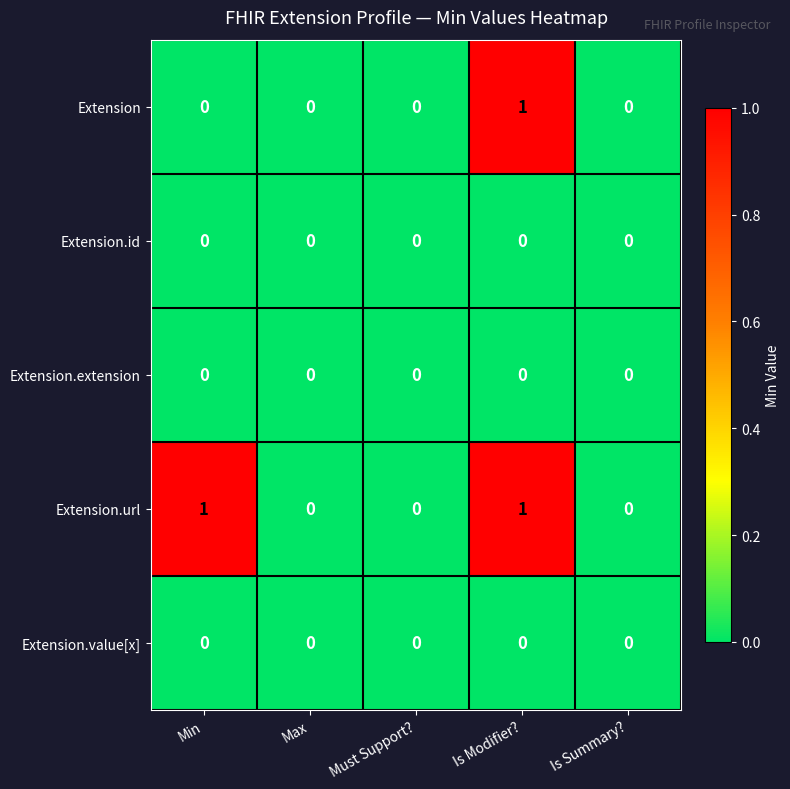

What is the difference between the highest and lowest values at Is Modifier??

1